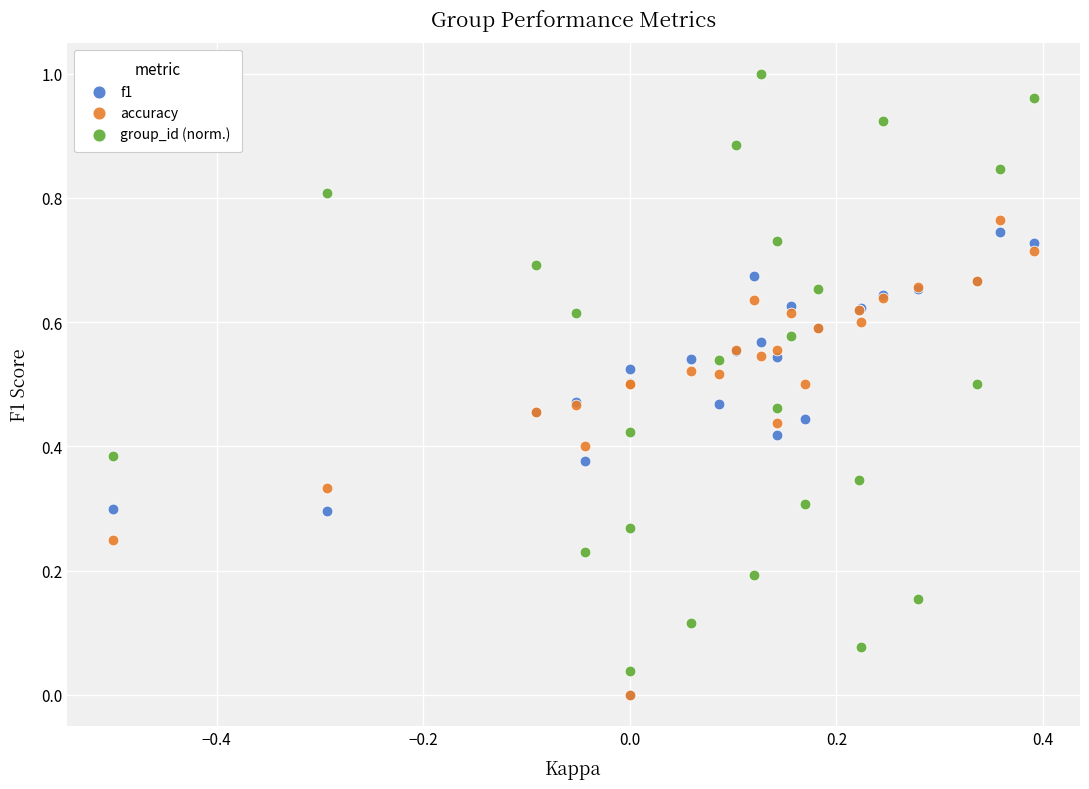

Which series has the widest spread of Y values?

group_id (norm.)